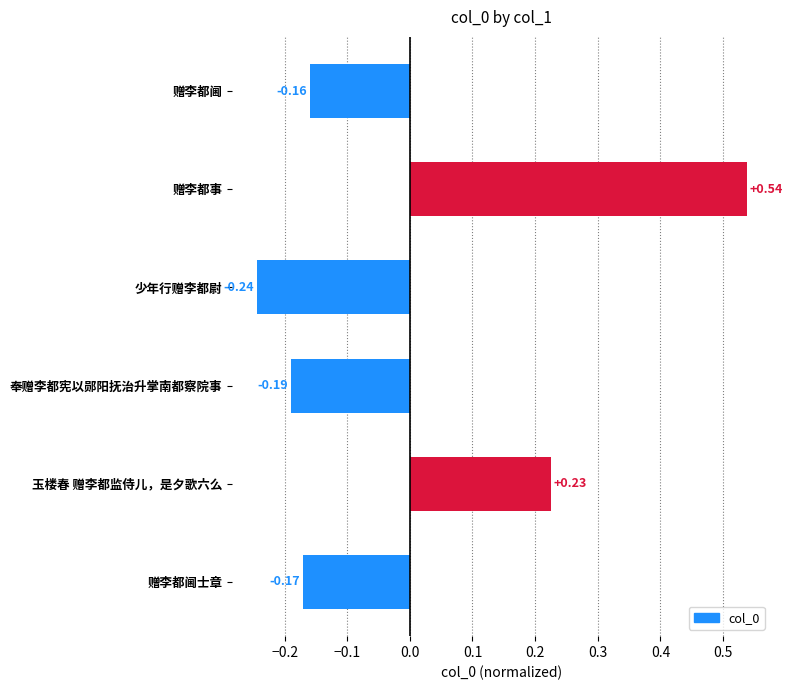

Count the values in the range 0 to 1.

2